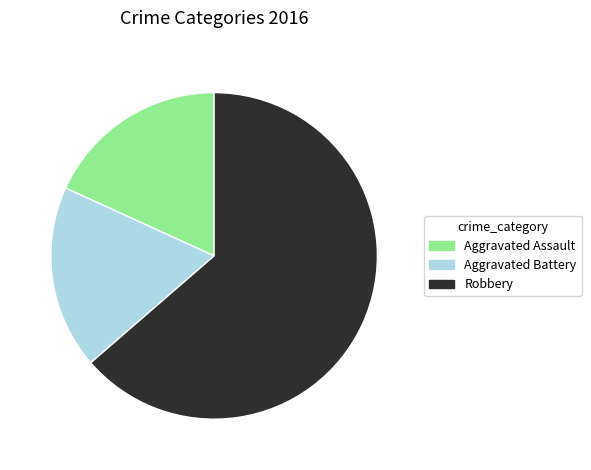

Is Robbery the majority of the pie?

Yes